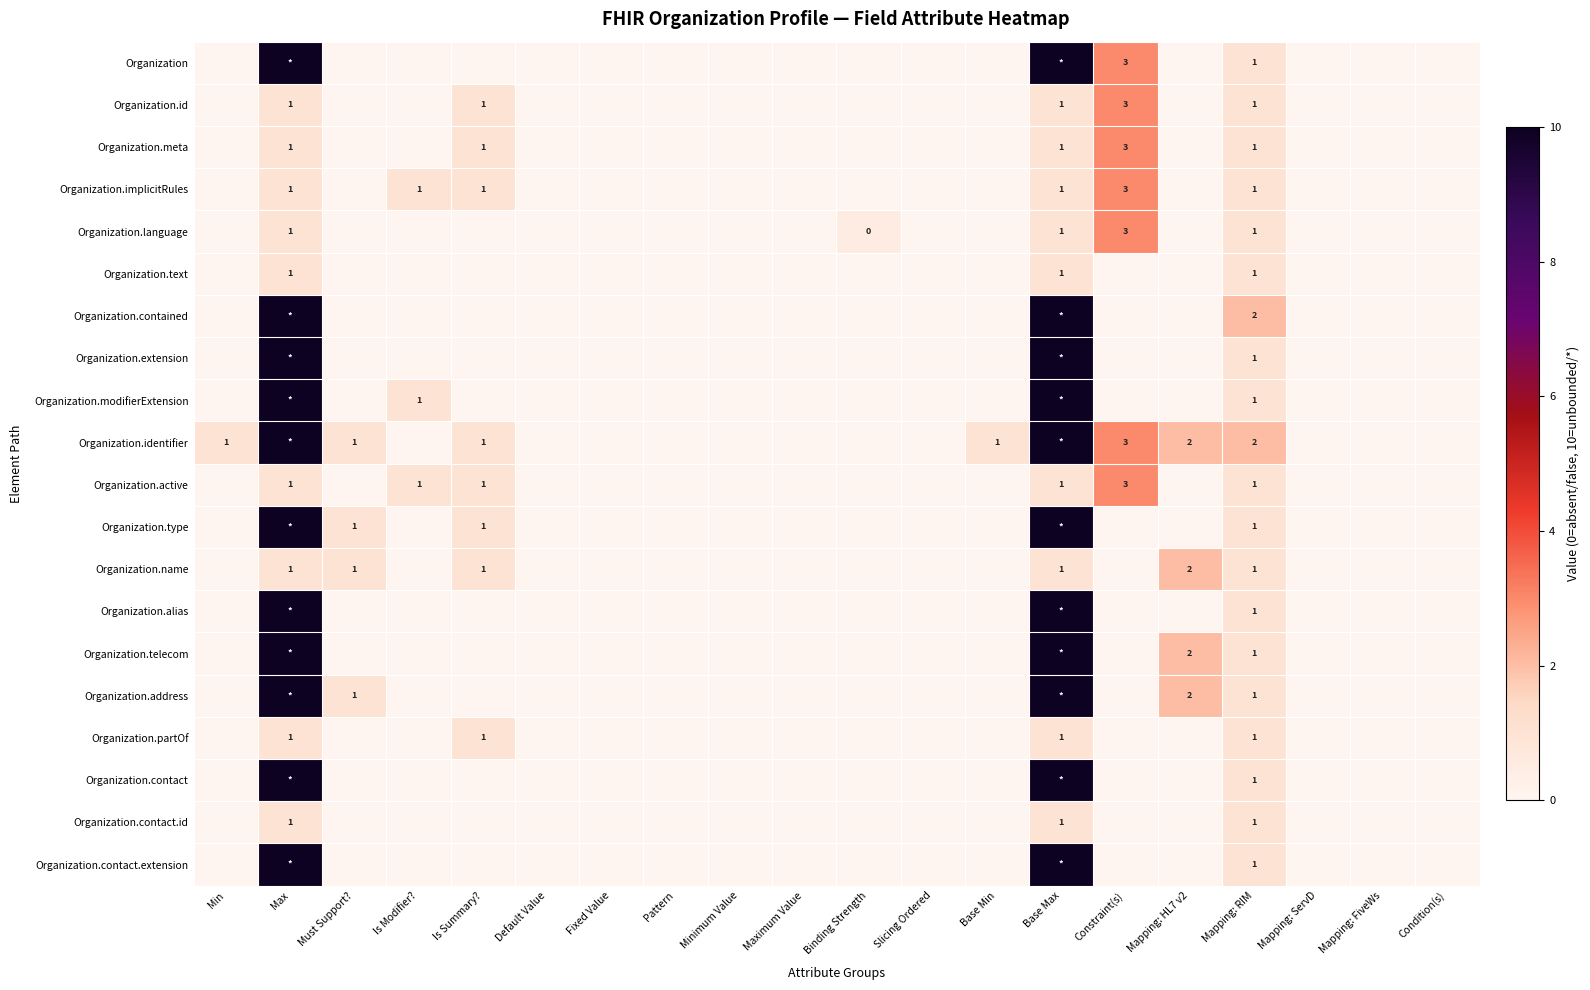

At Must Support?, list the series in order from largest to smallest.

Organization.identifier, Organization.type, Organization.name, Organization.address, Organization, Organization.id, Organization.meta, Organization.implicitRules, Organization.language, Organization.text, Organization.contained, Organization.extension, Organization.modifierExtension, Organization.active, Organization.alias, Organization.telecom, Organization.partOf, Organization.contact, Organization.contact.id, Organization.contact.extension